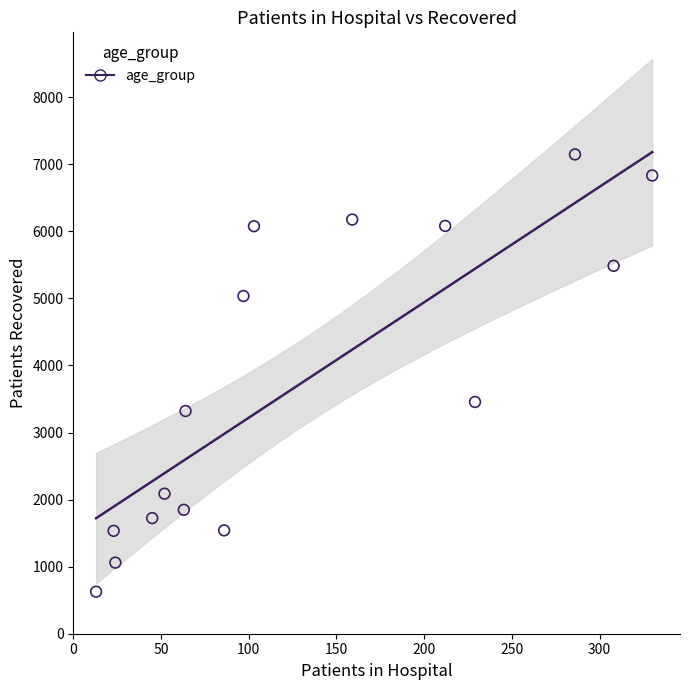

What is the range of X values (max minus min)?

317